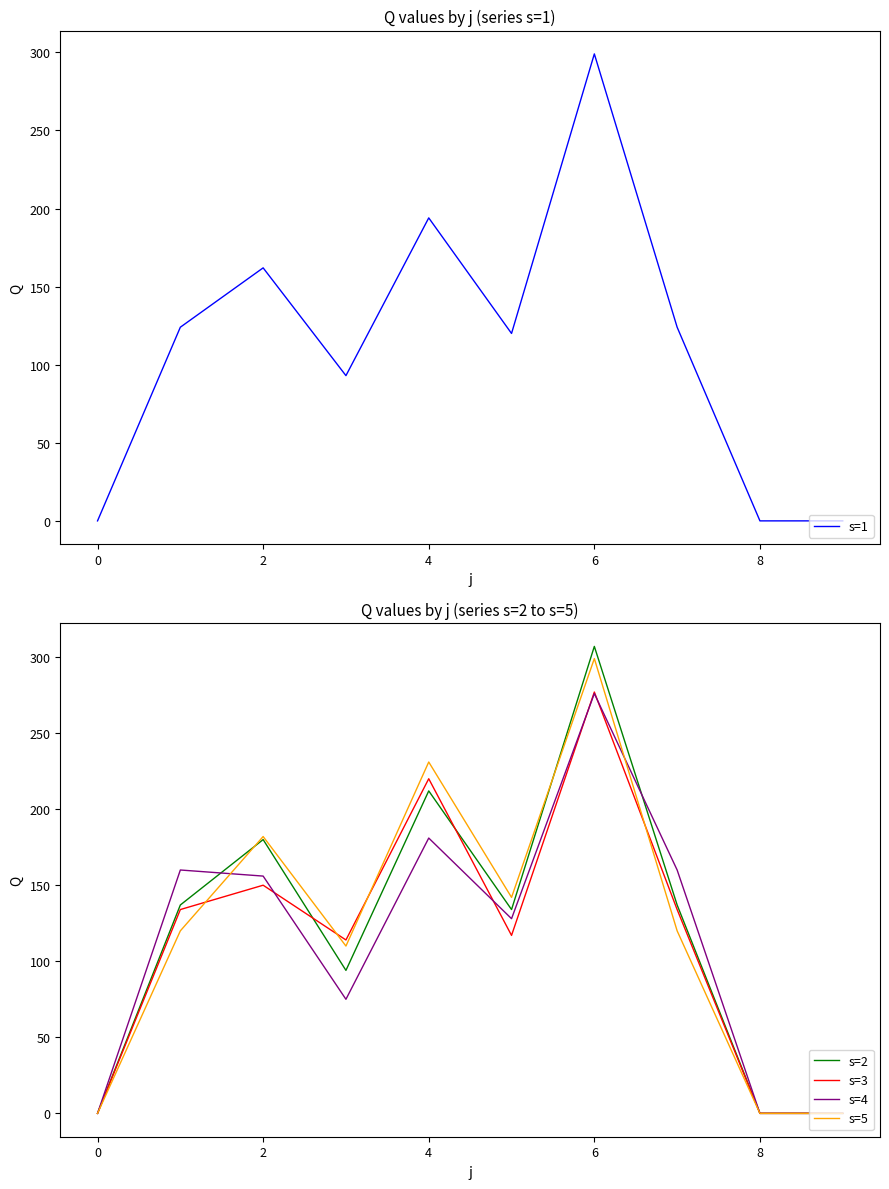

Count the number of data series in this chart.

5